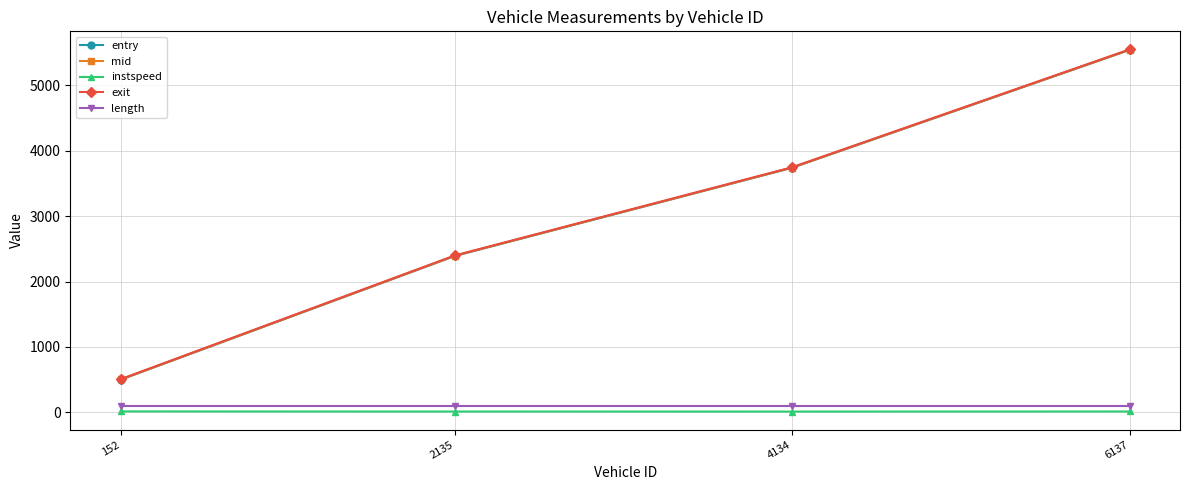

How many lines are shown in the chart?

5